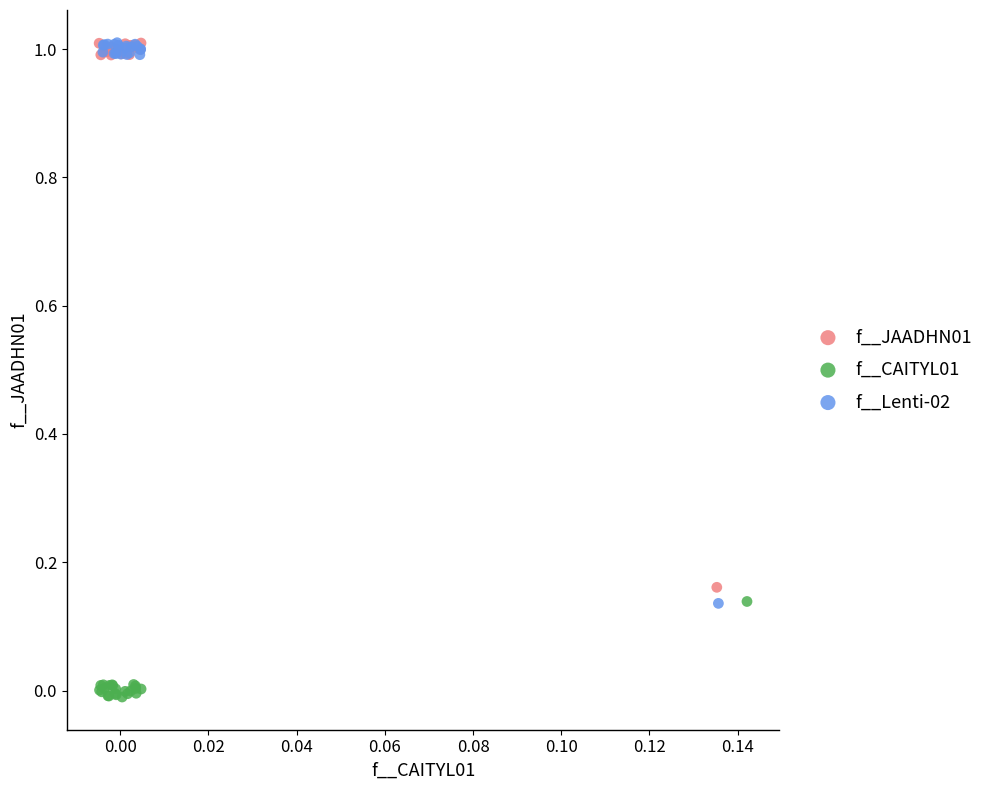

Which series has the largest Y range (max minus min)?

f__Lenti-02